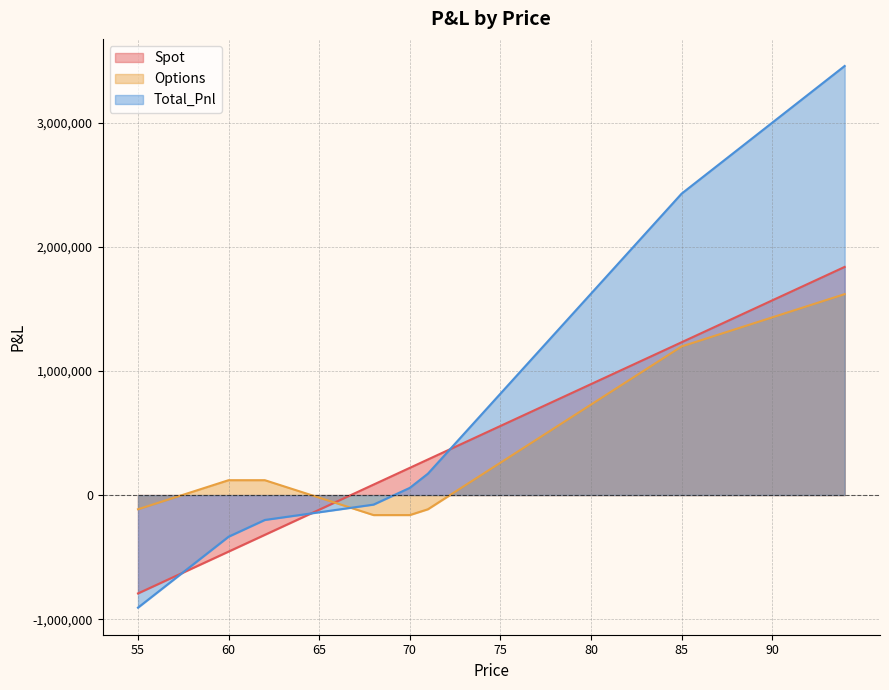

How many distinct data groups are displayed?

3